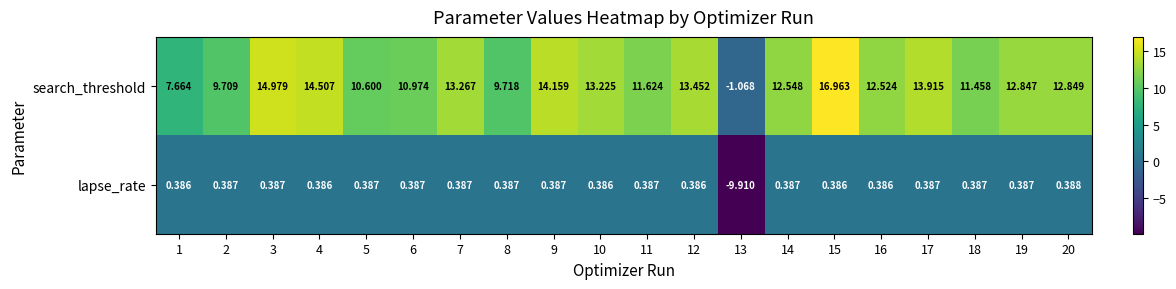

How many data points in search_threshold are less than 12?

8